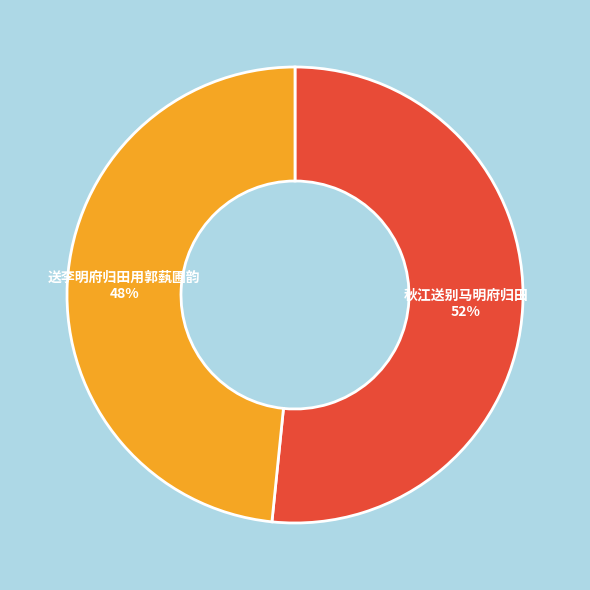

Which has a higher value, 送李明府归田用郭蓺圃韵 or 秋江送别马明府归田?

秋江送别马明府归田